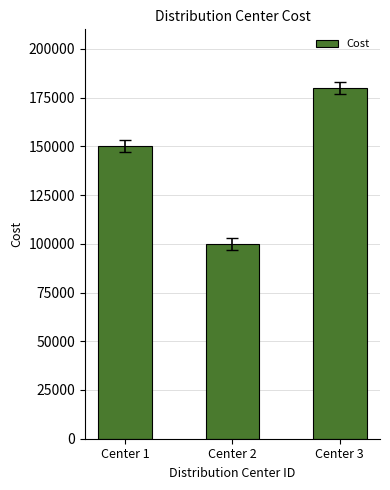

What is the difference between the values at Center 3 and Center 1?

30000